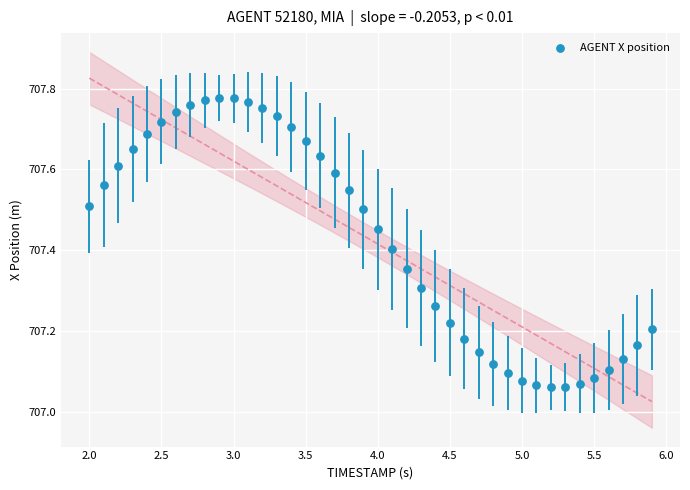

What is the range of Y values (max minus min)?

0.7